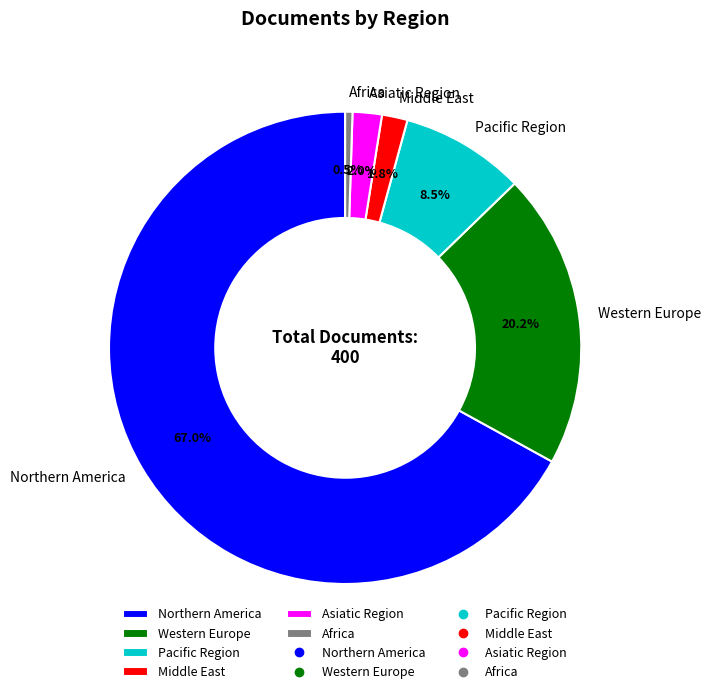

How many slices are in this pie chart?

6